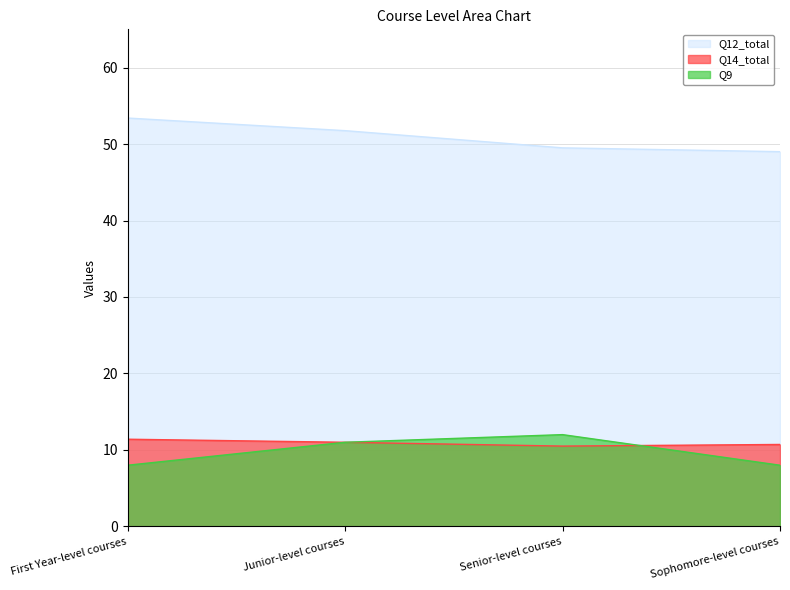

Reading left to right, transcribe all the data shown in this chart.

Q12_total: First Year-level courses=53.4	Junior-level courses=51.8	Senior-level courses=49.5	Sophomore-level courses=49.0
Q14_total: First Year-level courses=11.4	Junior-level courses=11.0	Senior-level courses=10.5	Sophomore-level courses=10.7
Q9: First Year-level courses=8.0	Junior-level courses=11.0	Senior-level courses=12.0	Sophomore-level courses=8.0